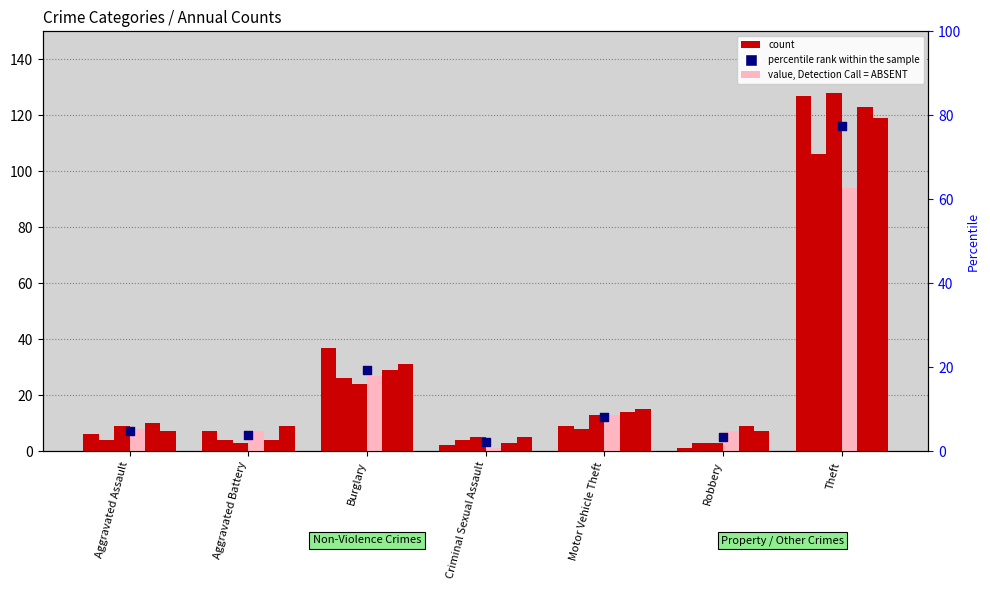

Approximately how many times larger is the value at Aggravated Battery compared to Criminal Sexual Assault?

1.7